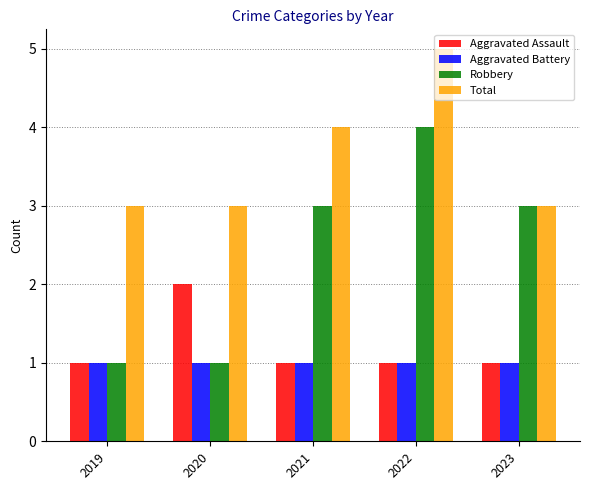

What are all the series names shown in the legend?

Aggravated Assault, Aggravated Battery, Robbery, Total